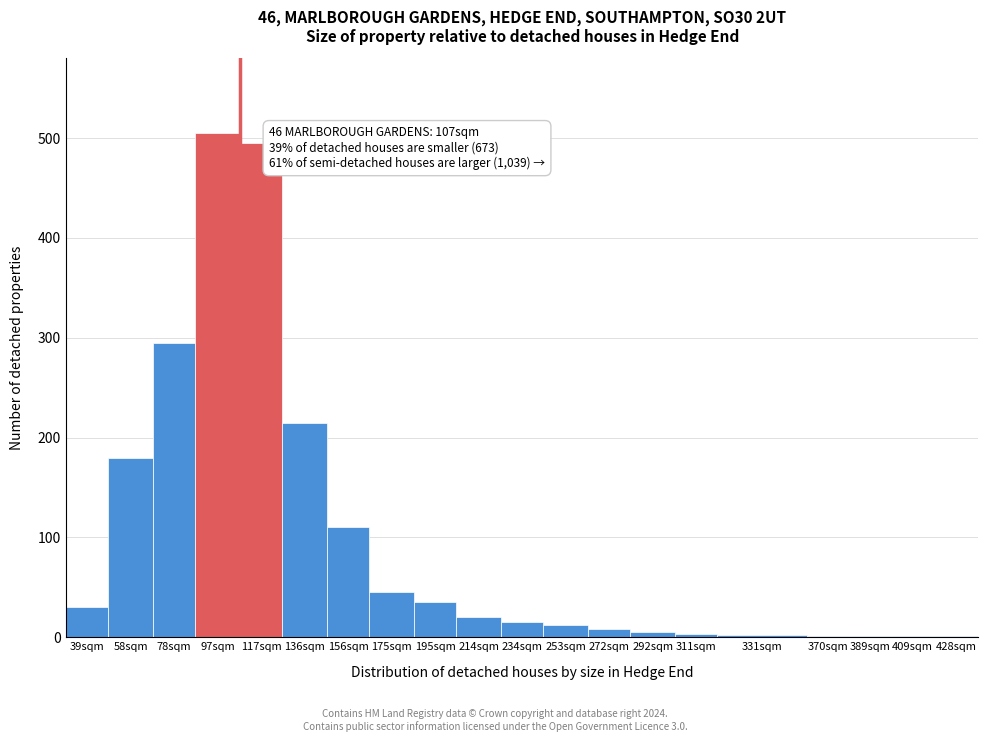

At which label is the value closest to 253?

136sqm